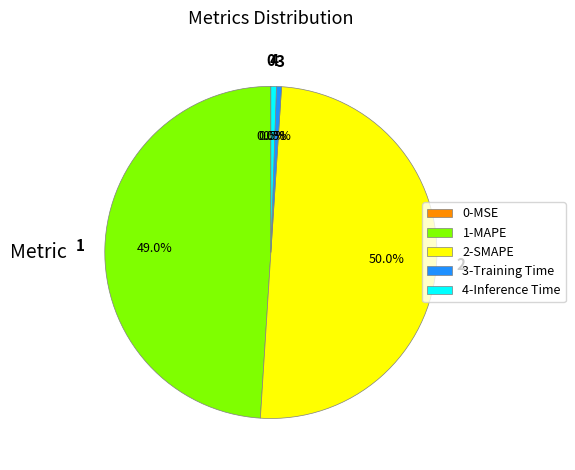

Does 4-Inference Time account for over 50% of the chart?

No